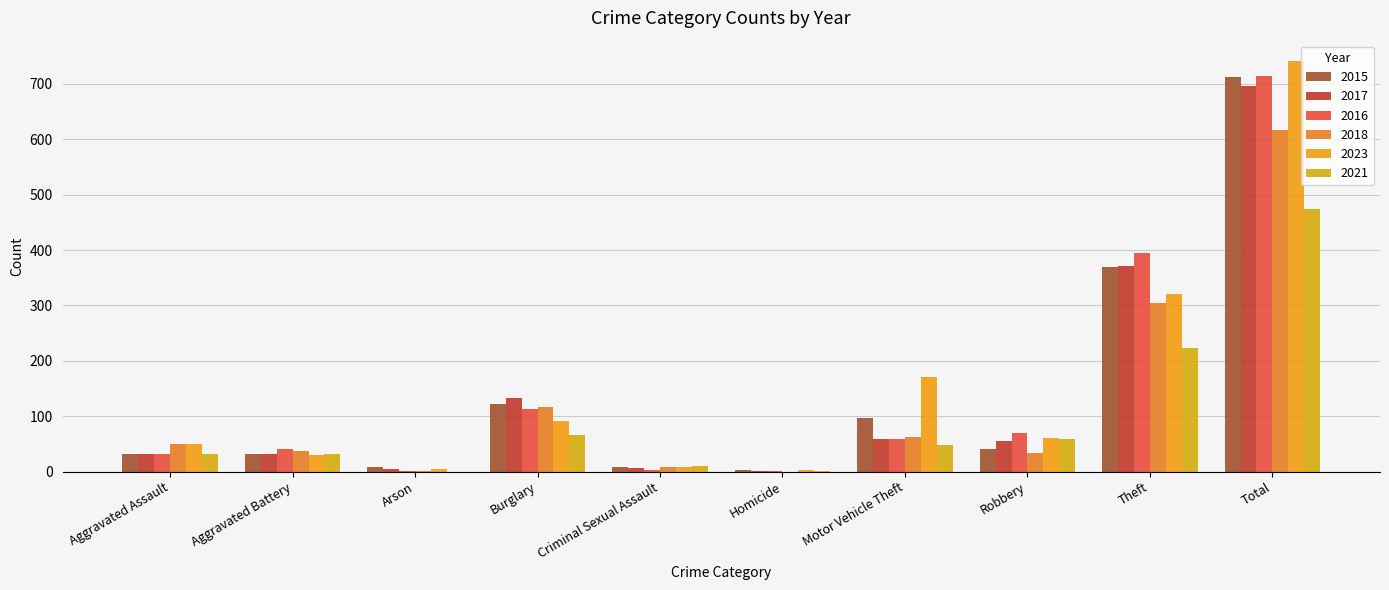

What is the total value across all series at Burglary?

644